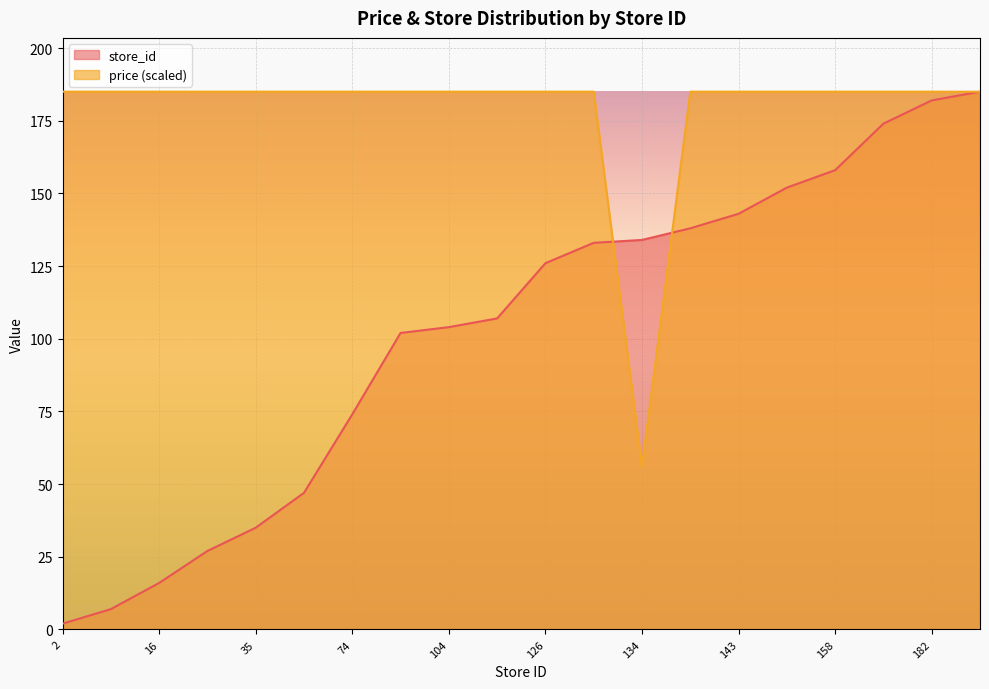

Is it true that price equals 297.8 at 143?

False